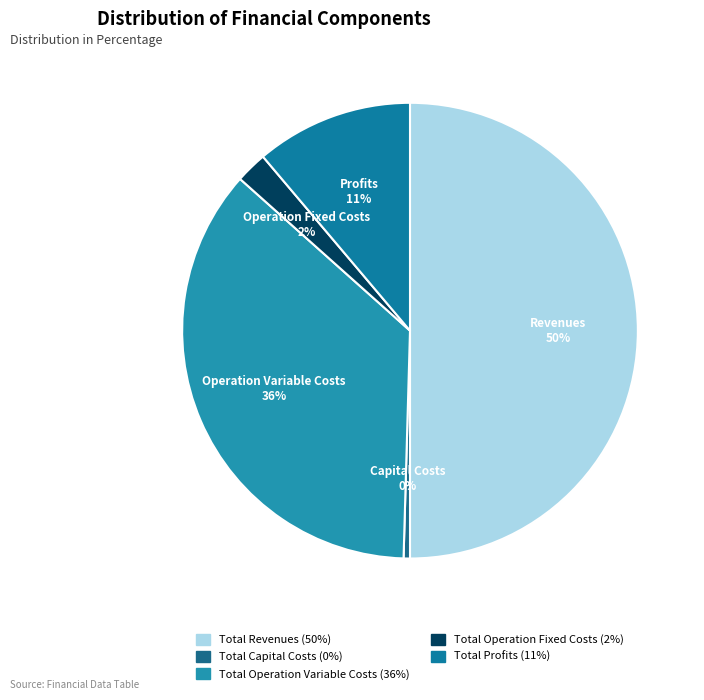

How many segments does this pie chart have?

5